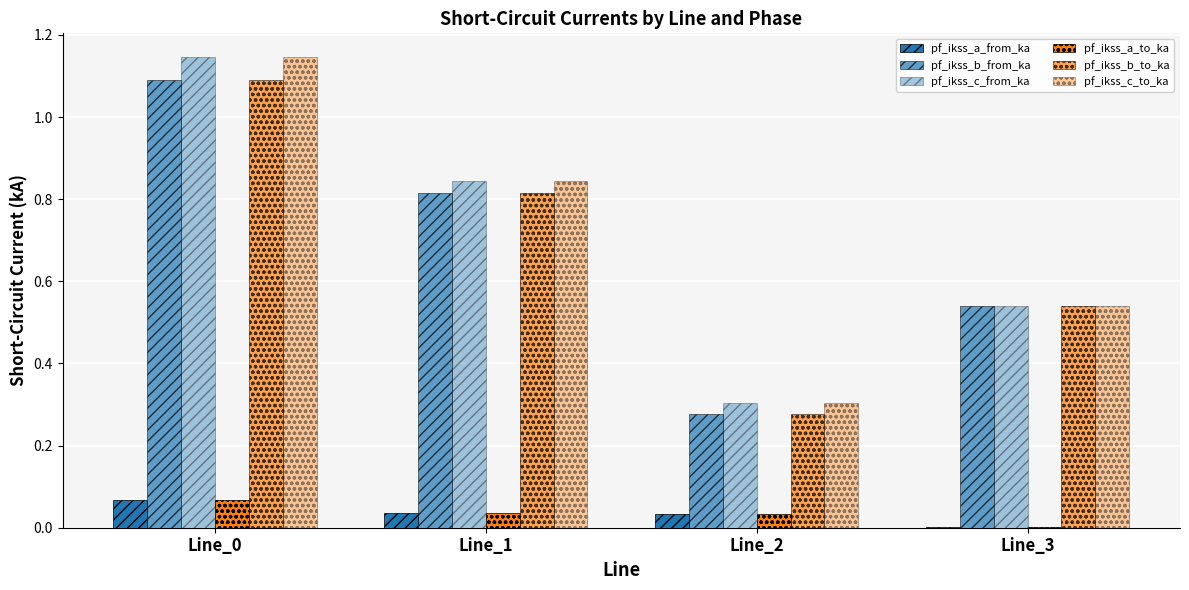

Rank the categories by pf_ikss_a_from_ka value from lowest to highest.

Line_3, Line_2, Line_1, Line_0